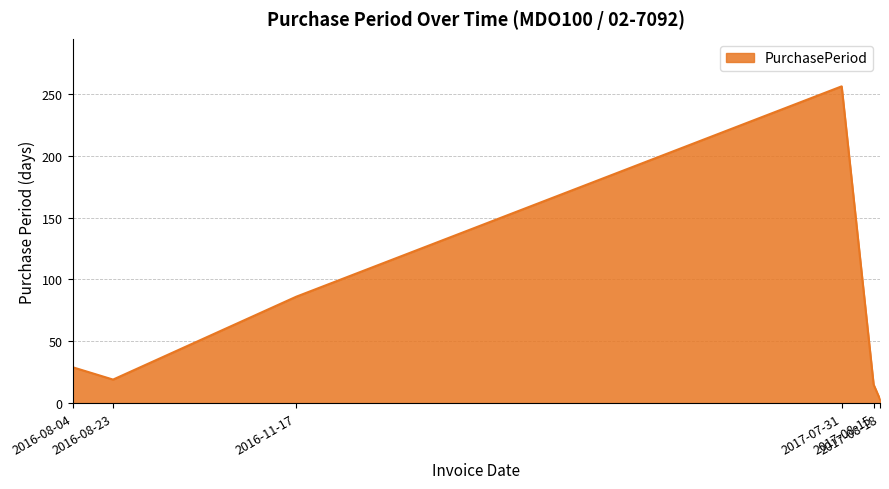

What is the minimum value shown in the chart?

3